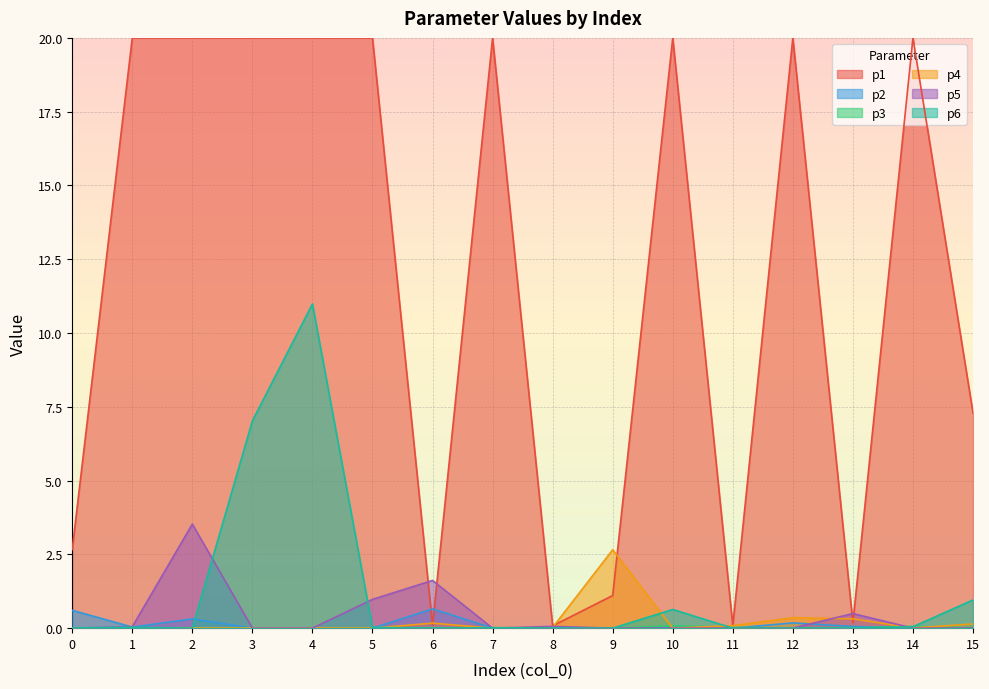

True or false: p5 and p3 cross at least once.

True